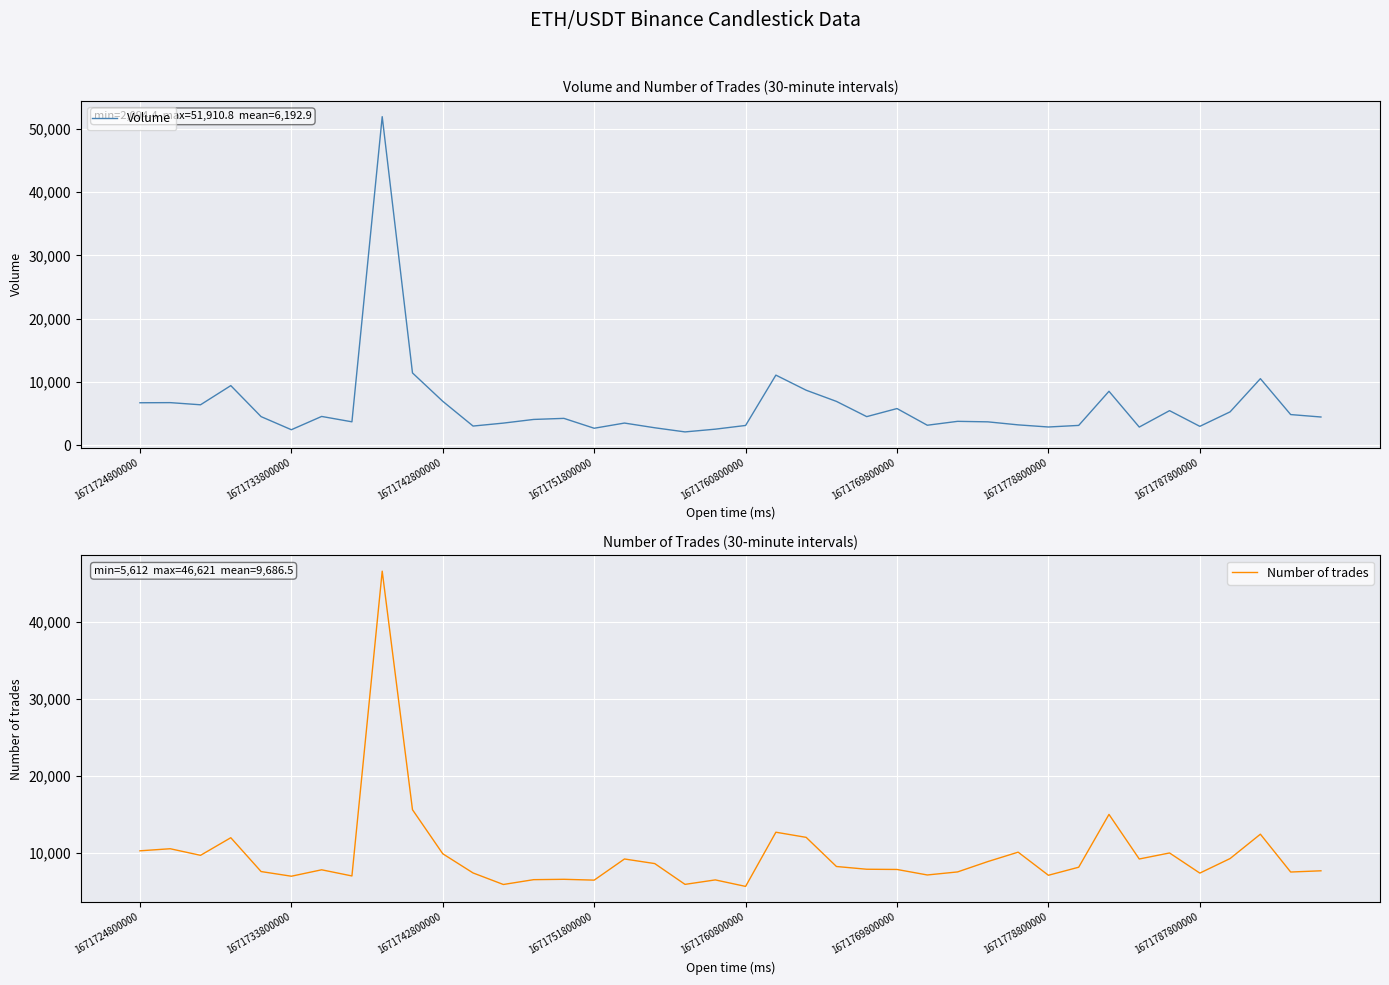

True or false: Volume and Number of trades intersect in this chart.

True